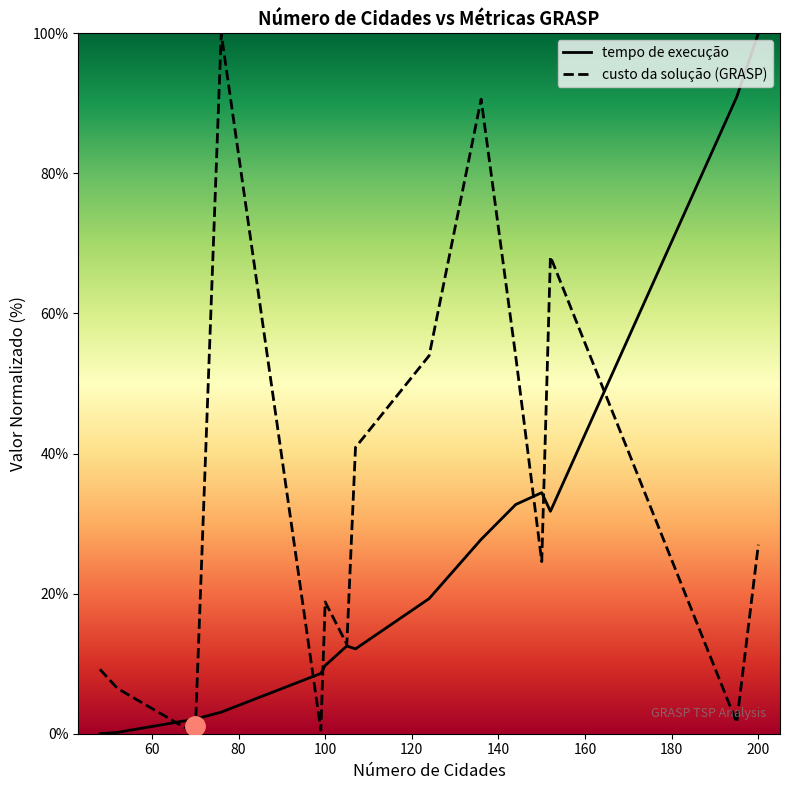

Is it true that custo da solução (GRASP) equals 40.5 at 200?

False